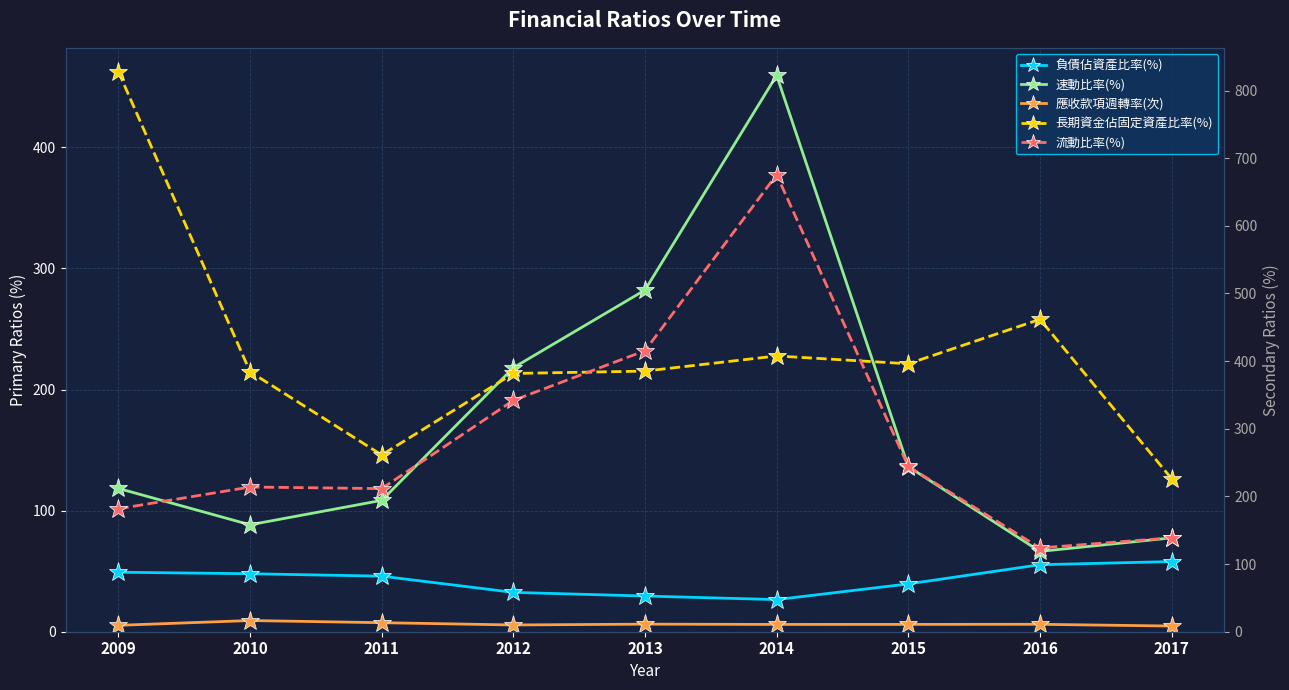

What is the total value across all series at 2011?

634.7